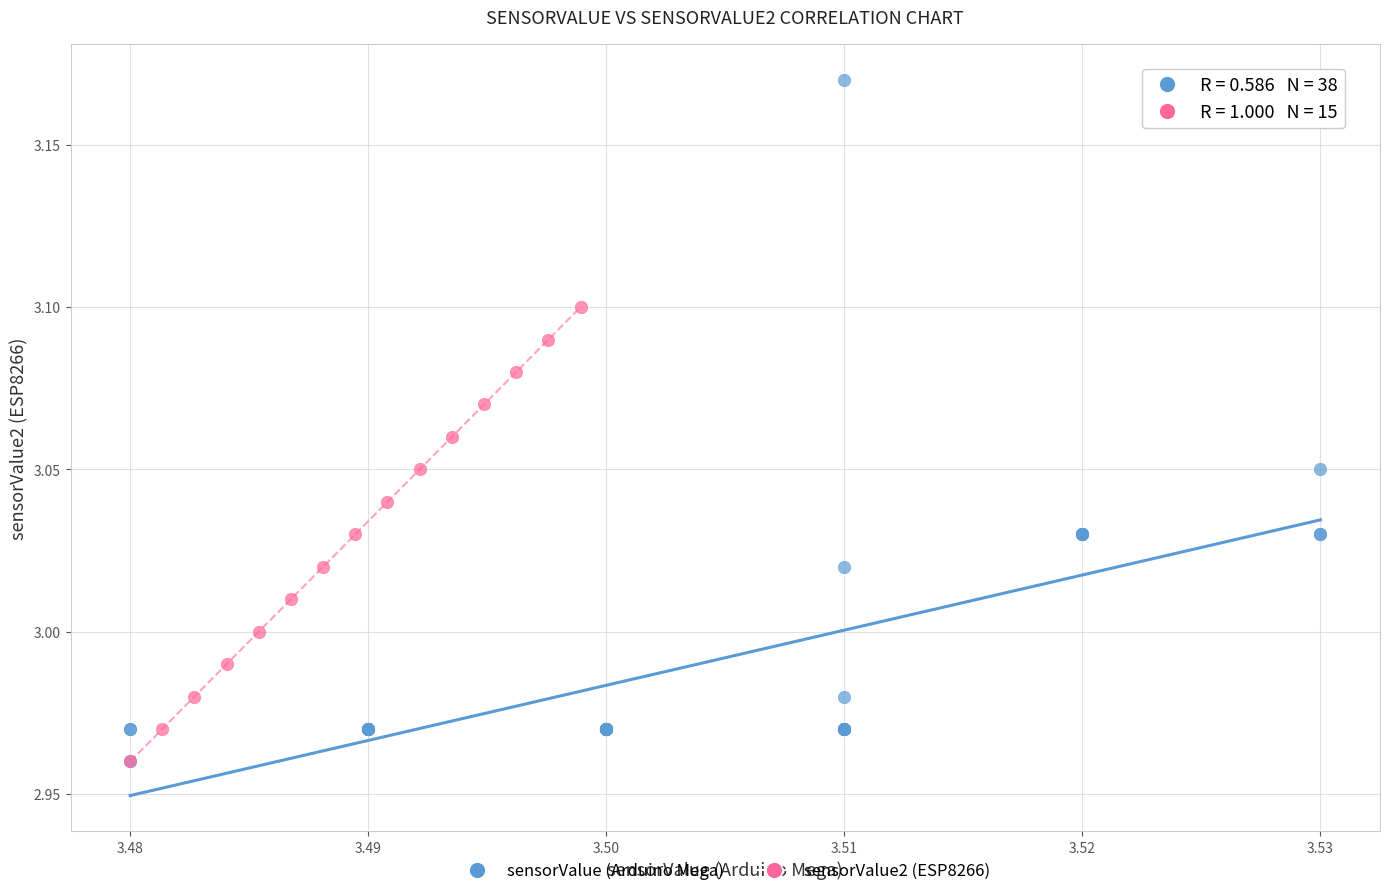

Which series reaches the maximum Y coordinate?

sensorValue (Arduino Mega)